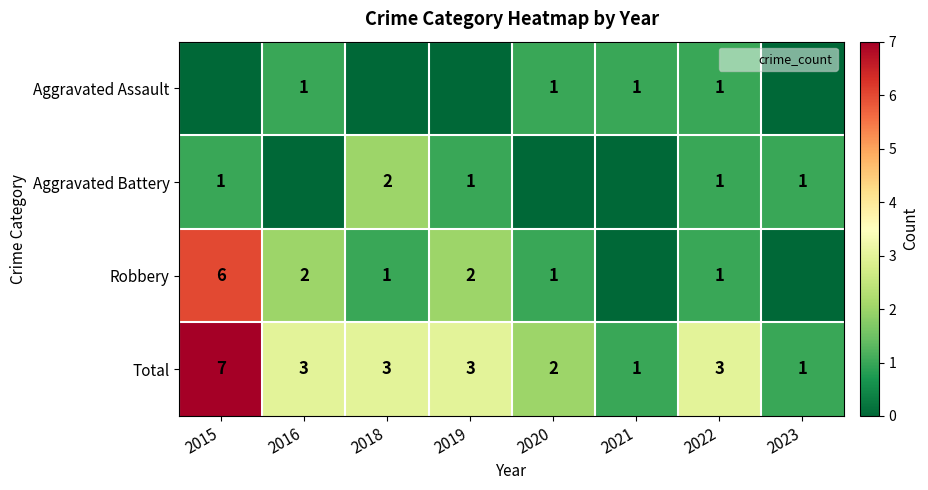

Count the number of categories in the chart.

8